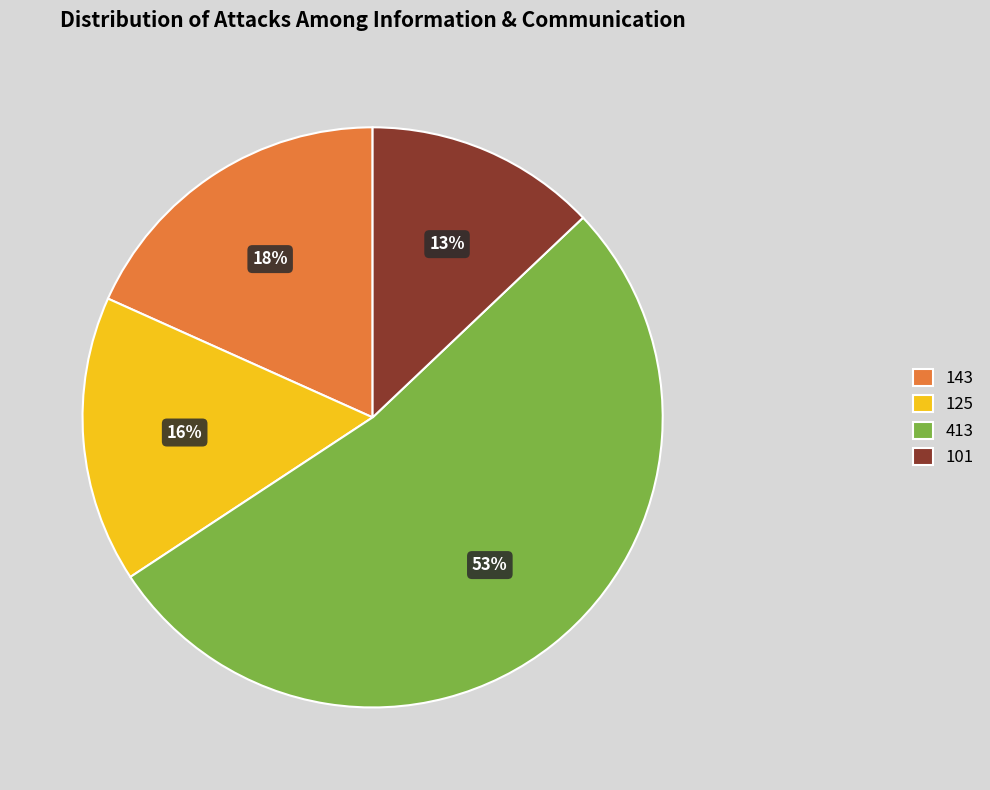

The 413 slice represents 53% of the pie. True or false?

True